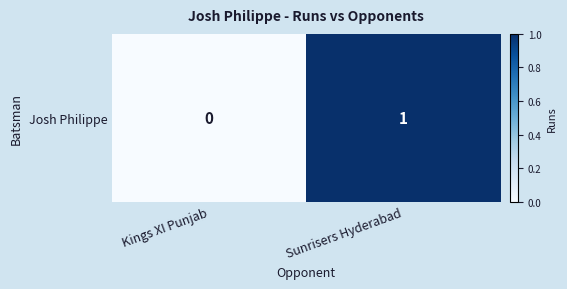

How many categories are shown in the chart?

2